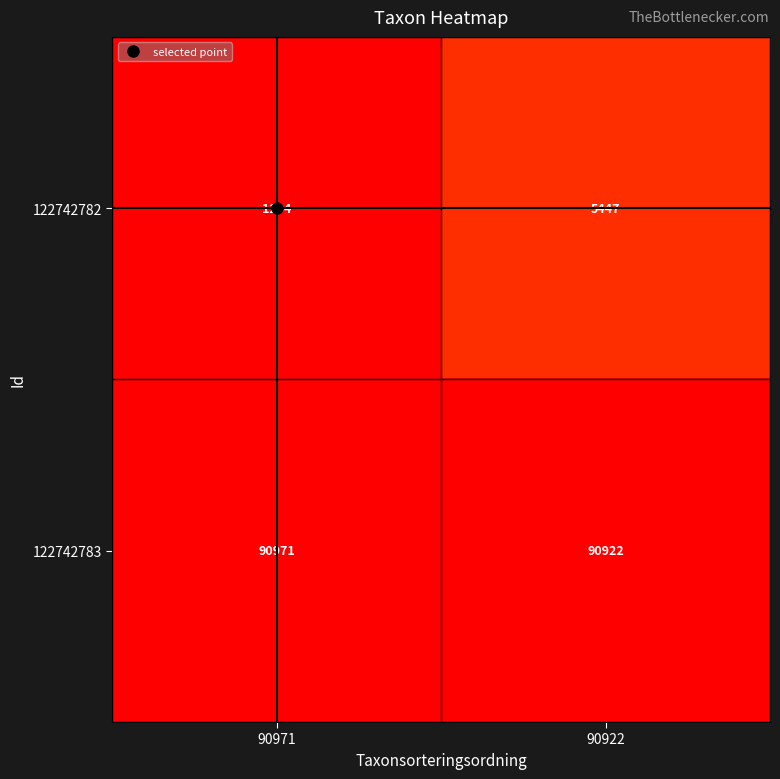

At which category is the sum across all series the highest?

90922